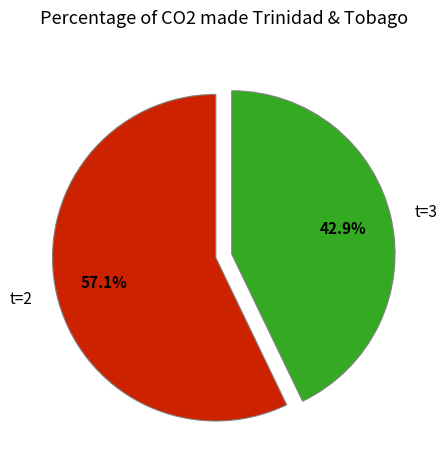

What is the majority slice?

t=2